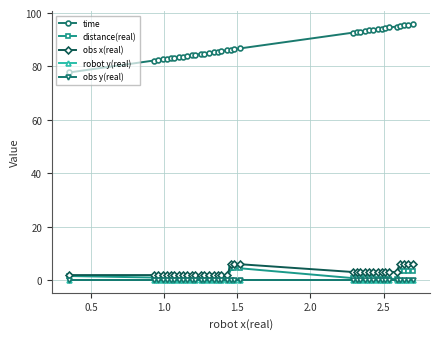

True or false: time and obs y(real) cross at least once.

False